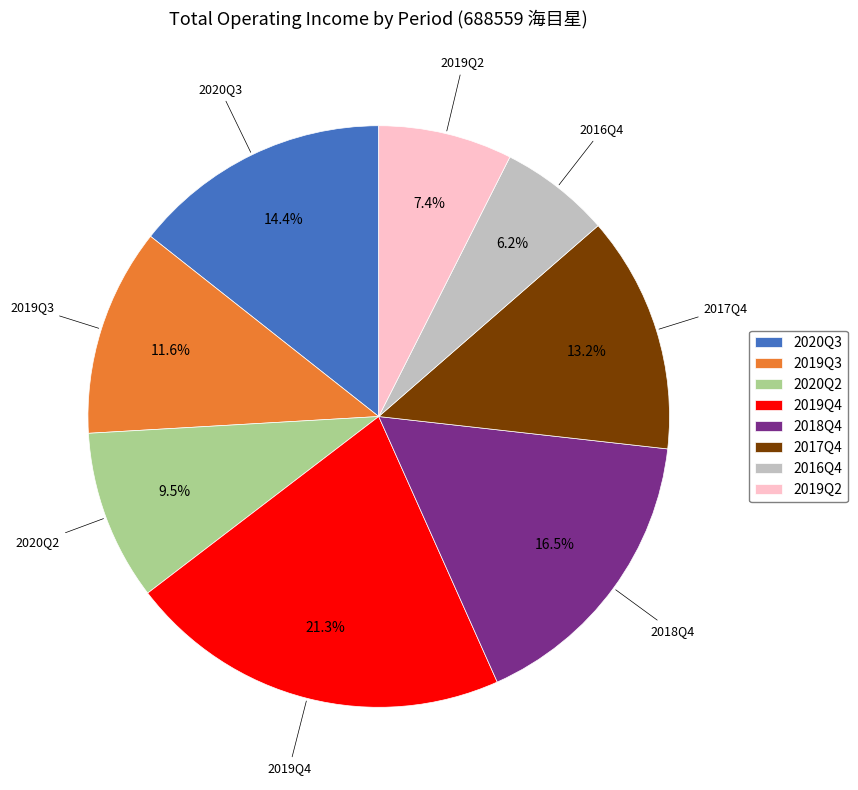

Count the number of slices in the pie.

8